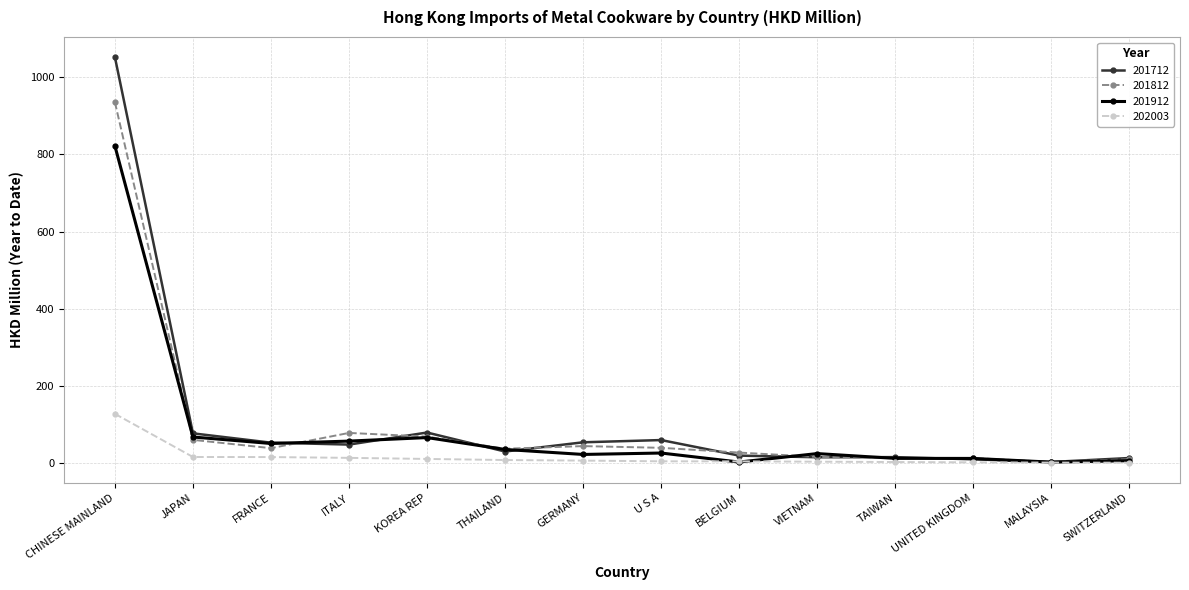

Does the chart have visible grid lines?

Yes